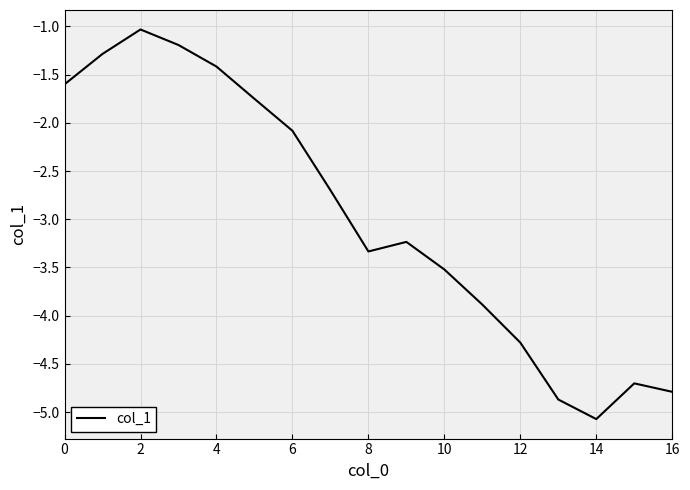

What is the difference between the maximum and minimum values?

4.0